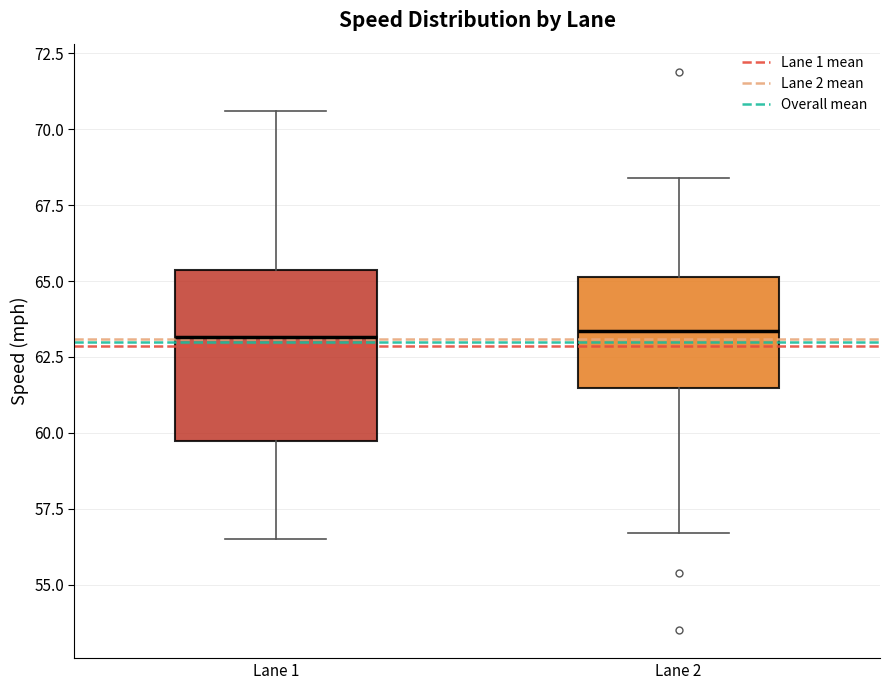

Where is the lower edge of the box for Lane 1 on the y-axis? The values are not printed on the chart, so give them approximately, as read against the axis.

59.5